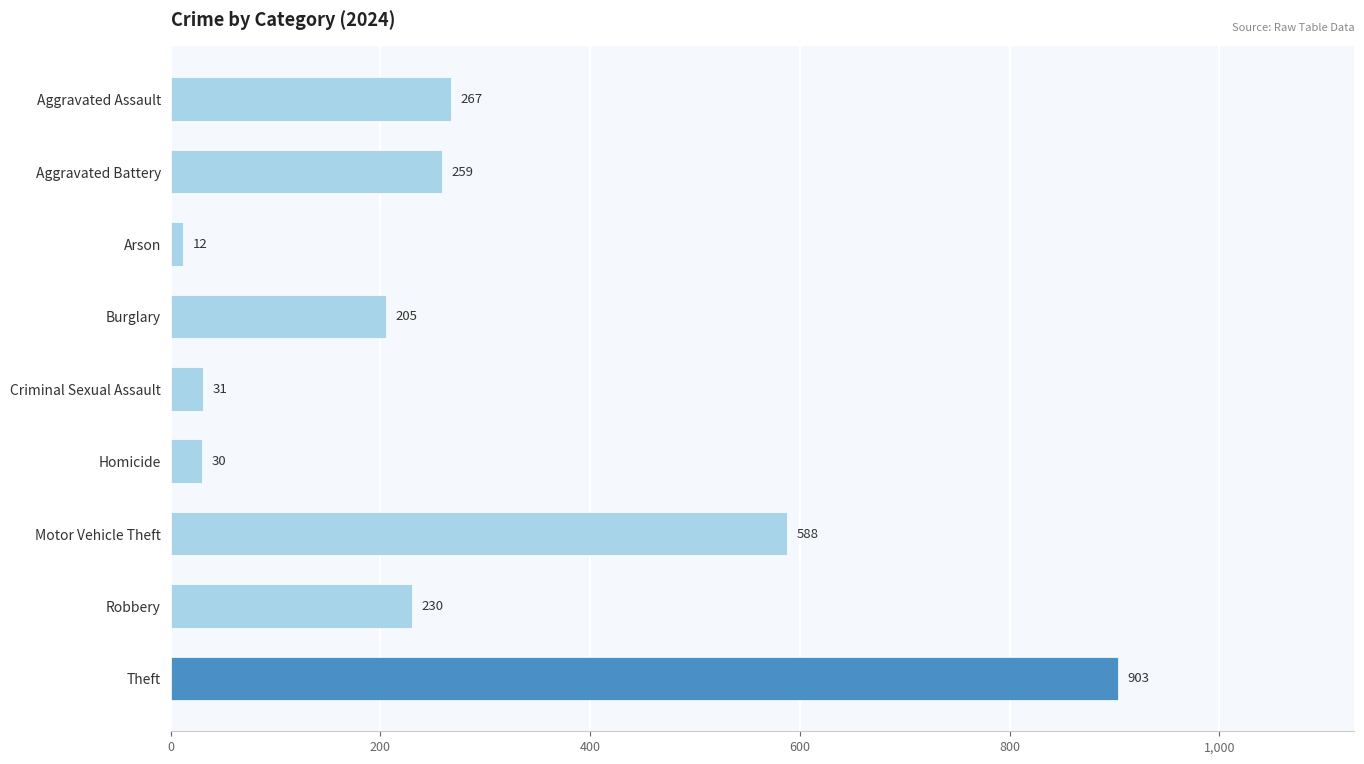

How many series are shown in this chart?

1